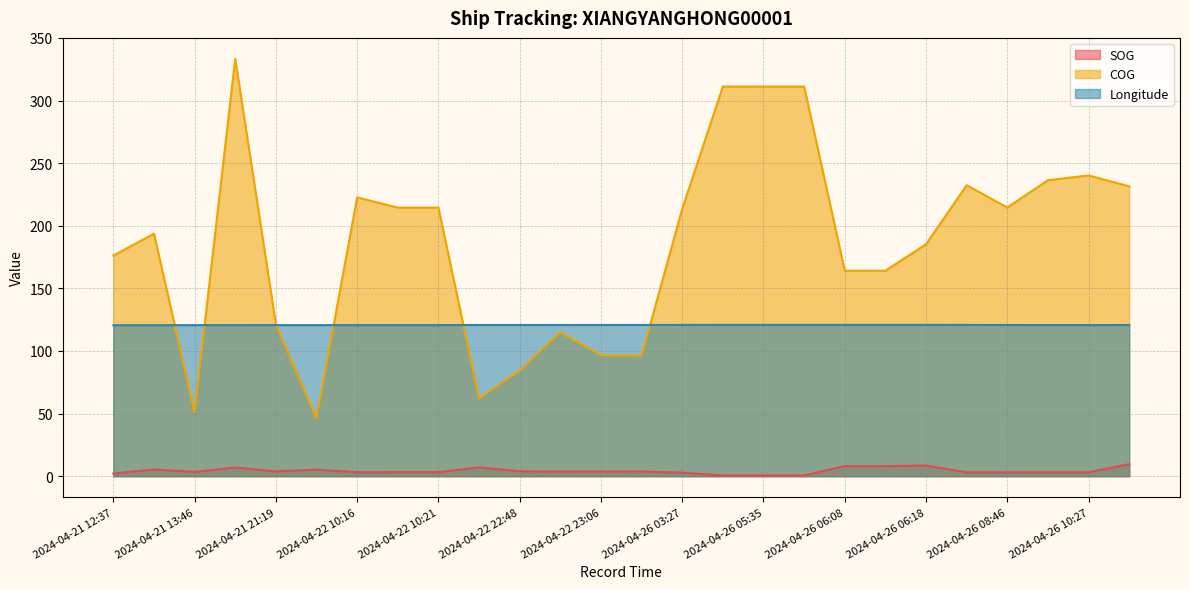

What is the total value across all series at 2024-04-26 10:04?

360.2